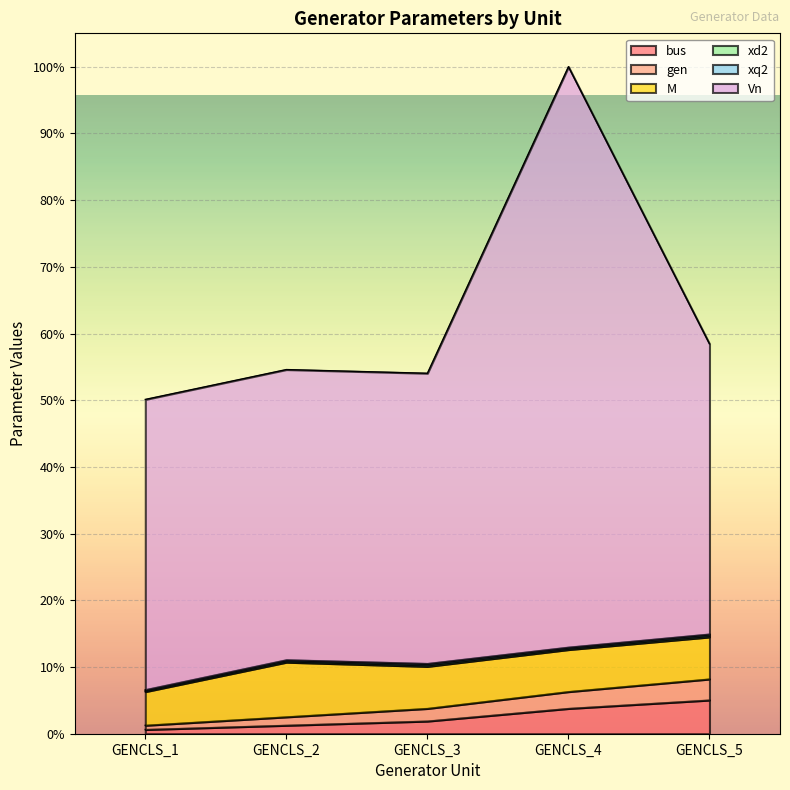

The value of gen at GENCLS_3 is 8.3. True or false?

False